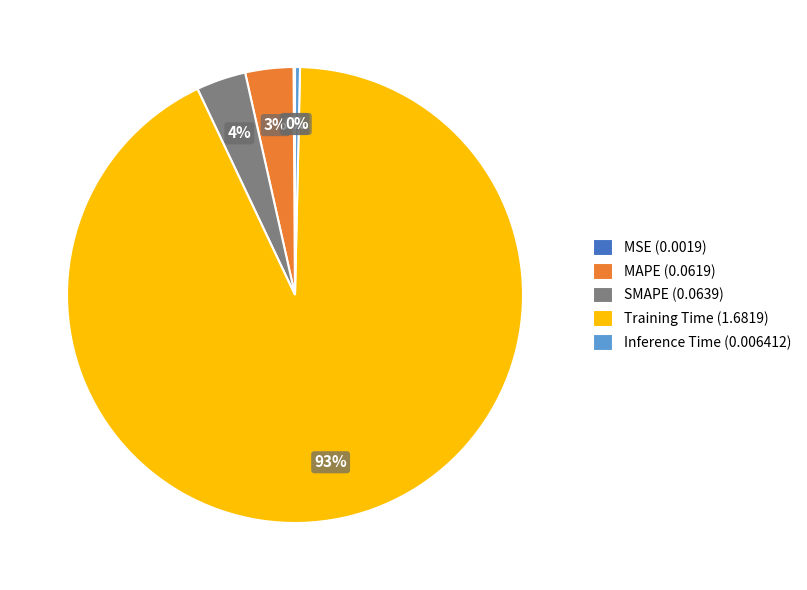

True or false: Inference Time accounts for 15% of the total.

False